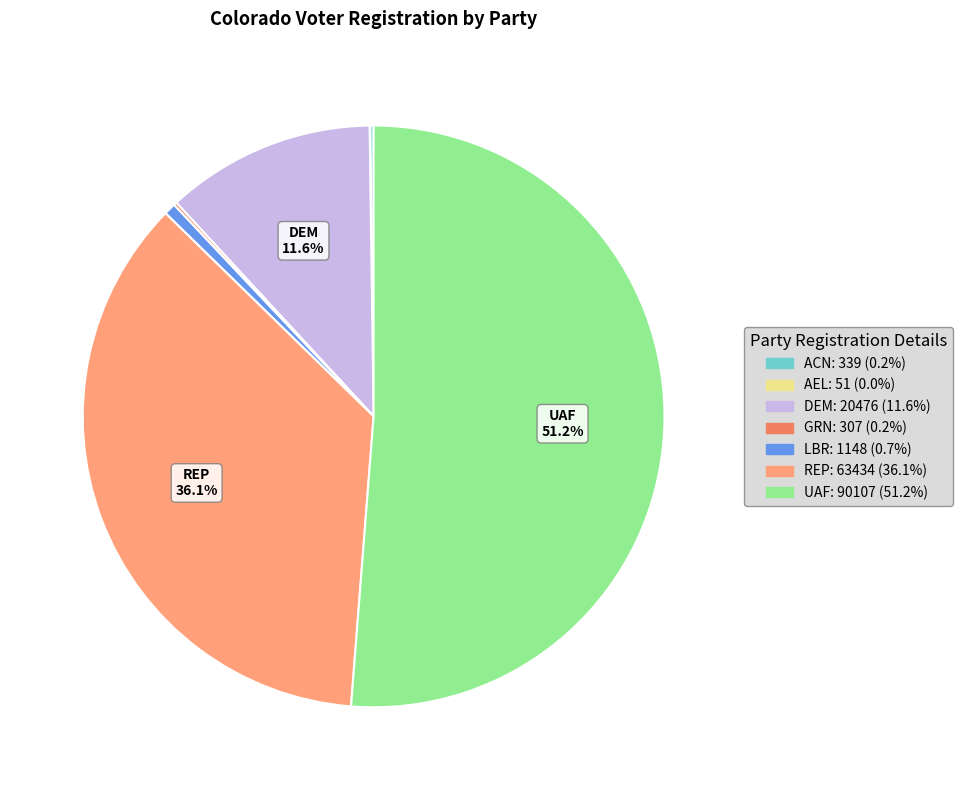

Is there any slice that represents more than half of the pie?

Yes